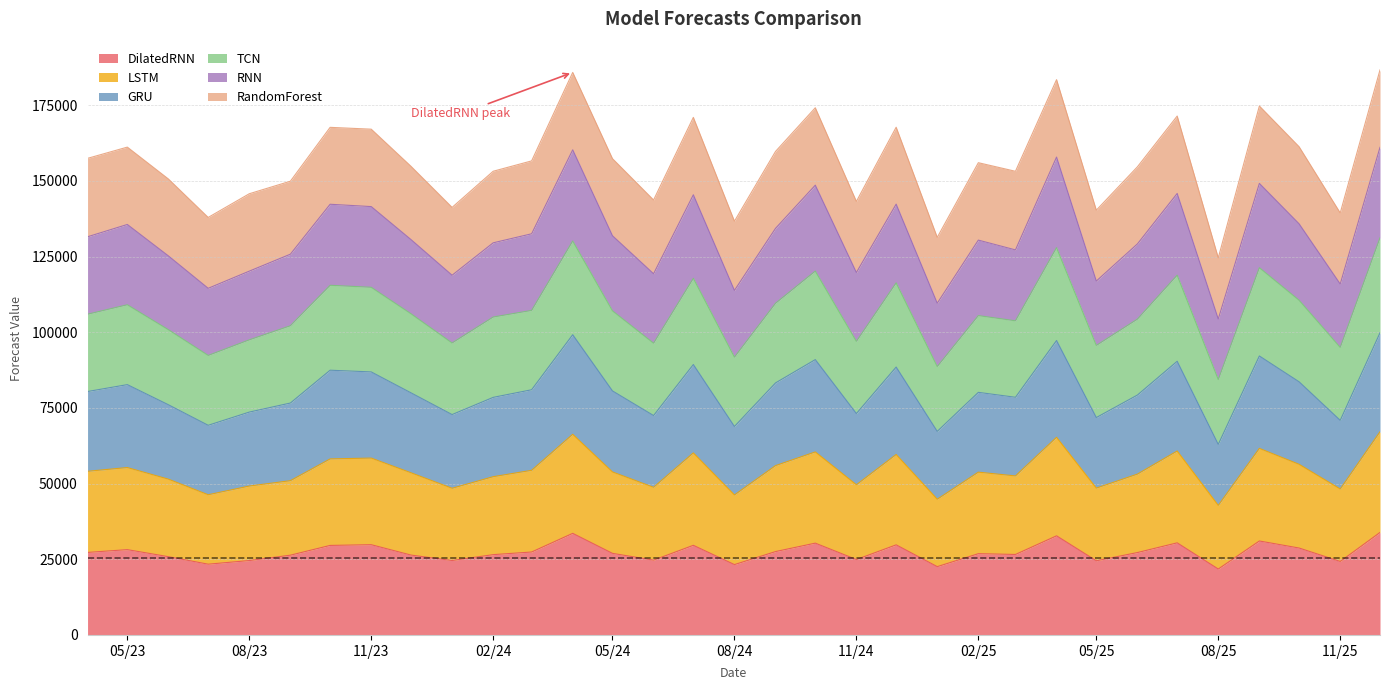

Where does the DilatedRNN series first go above 26947?

2023-04-01